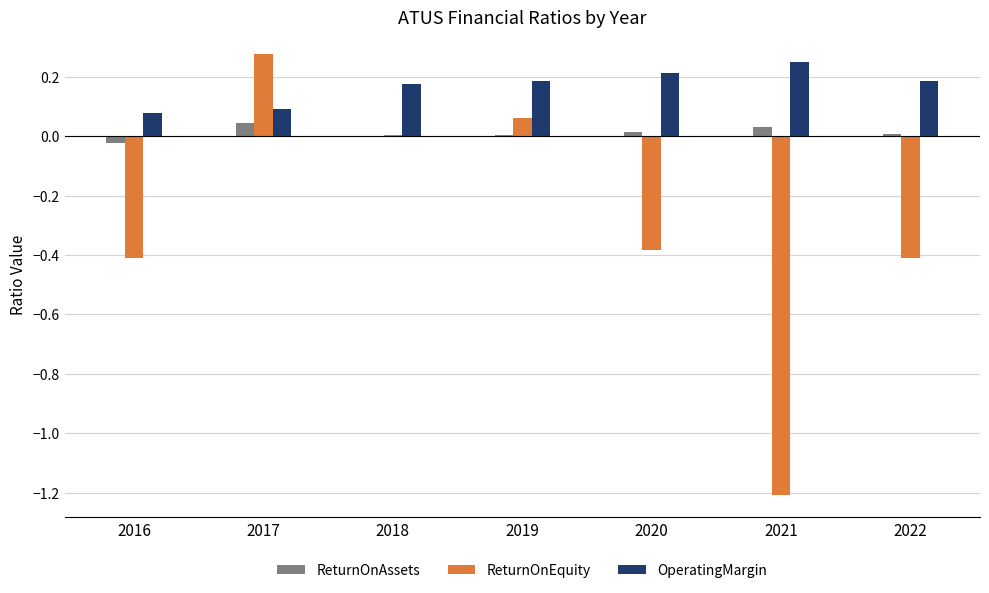

Is it true that ReturnOnAssets equals 0.0 at 2017?

True